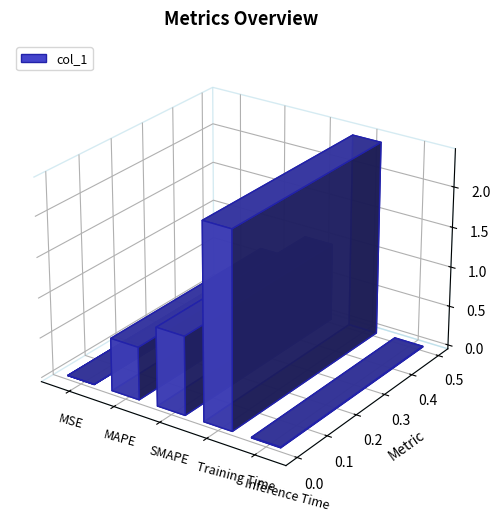

Is it true that the value at MAPE is 0.7?

True